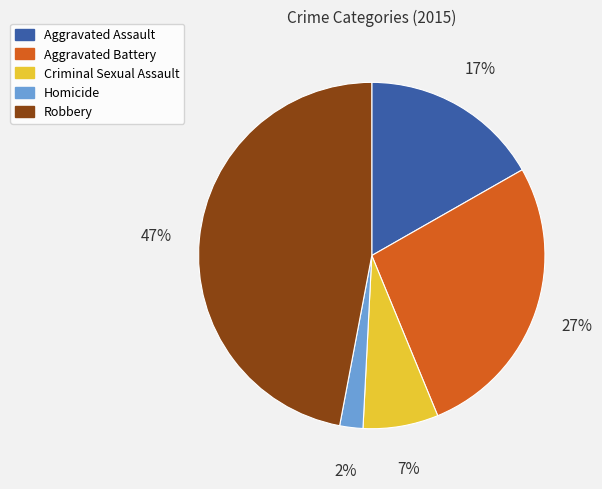

To the nearest percent, what is the difference between the largest and smallest slice percentages?

45%